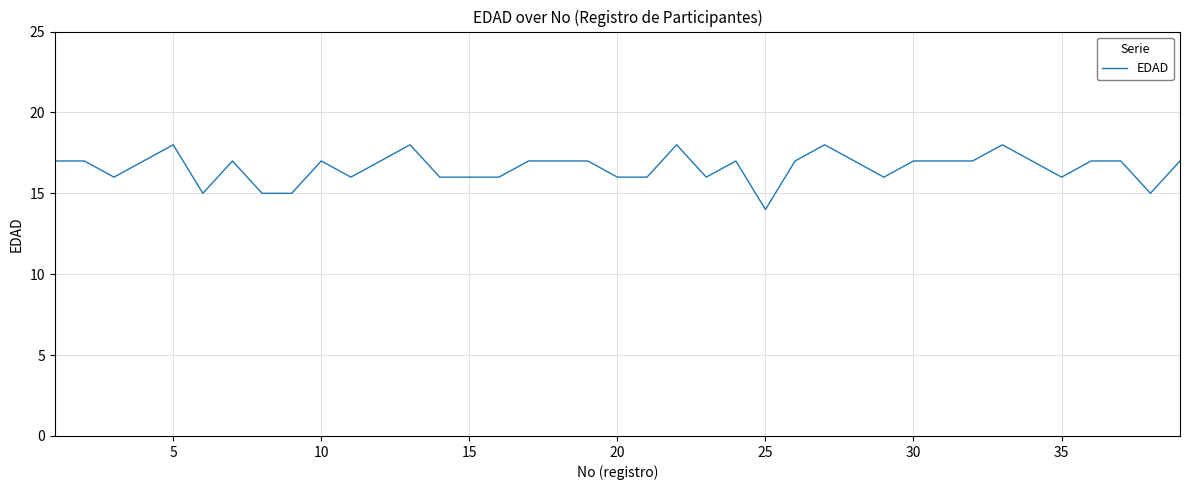

What is the difference between the maximum and minimum values?

4